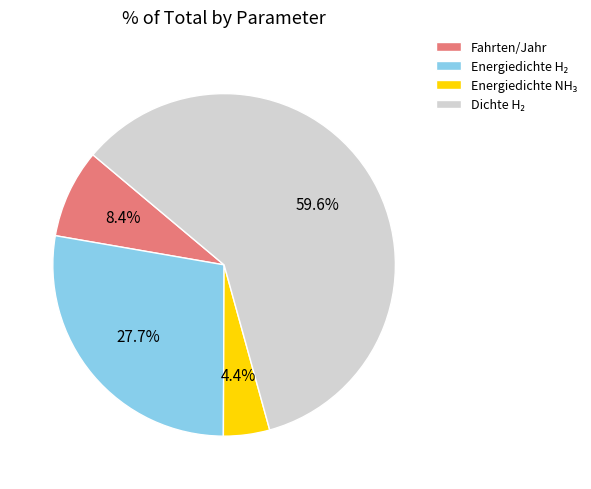

Count the number of slices in the pie.

4